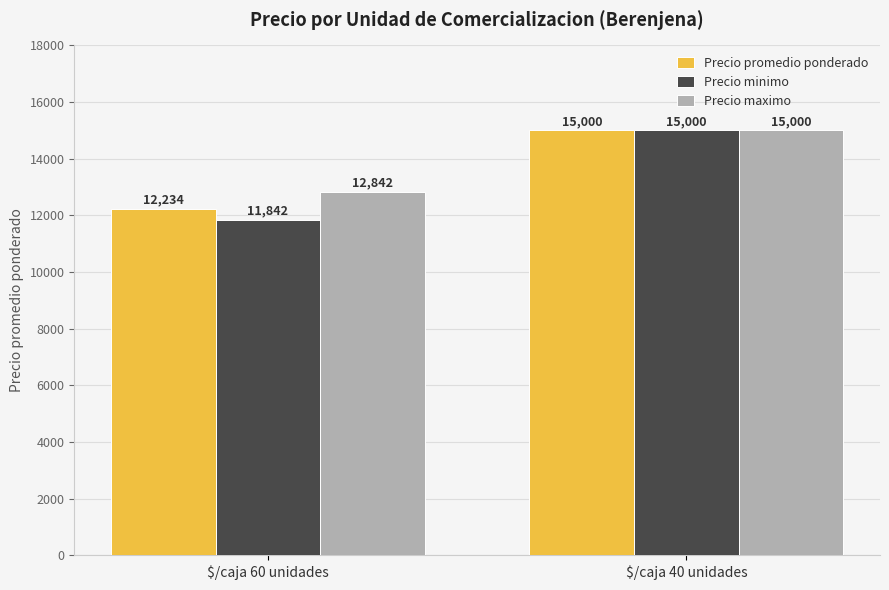

At which category is the sum across all series the highest?

$/caja 40 unidades